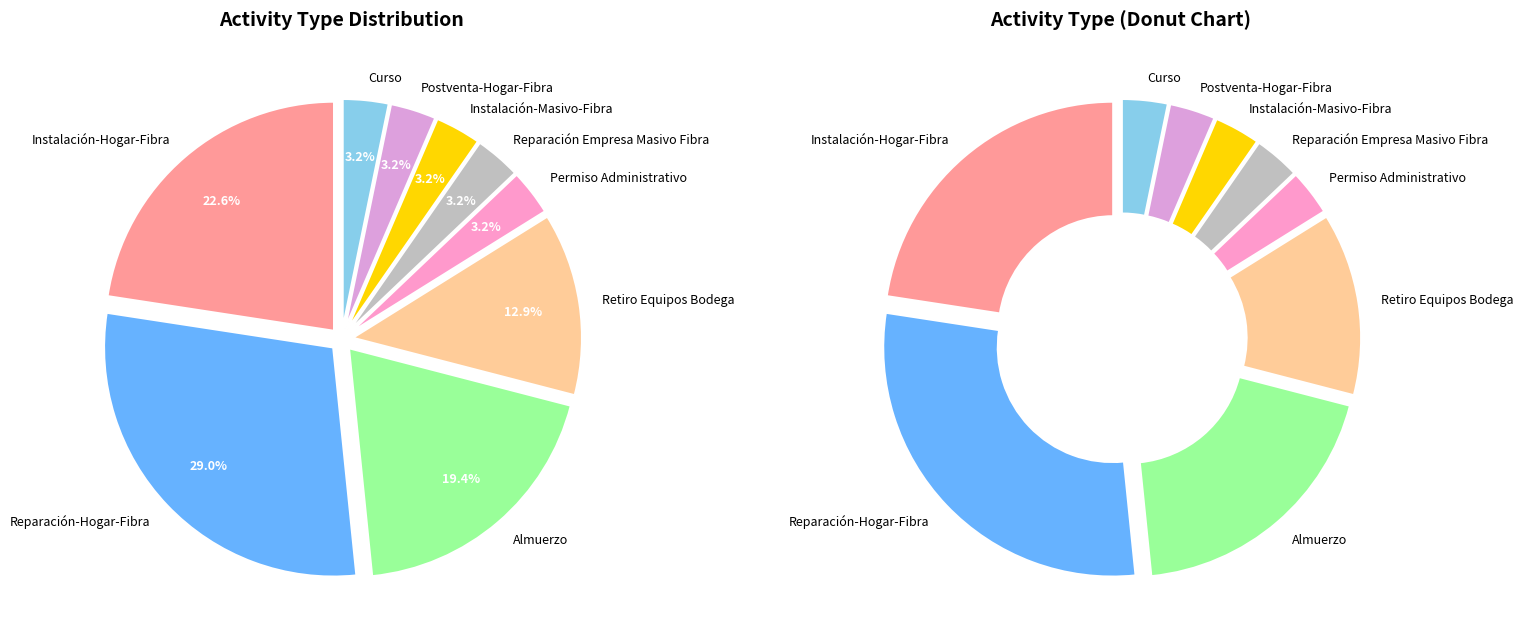

True or false: Almuerzo accounts for 19% of the total.

True